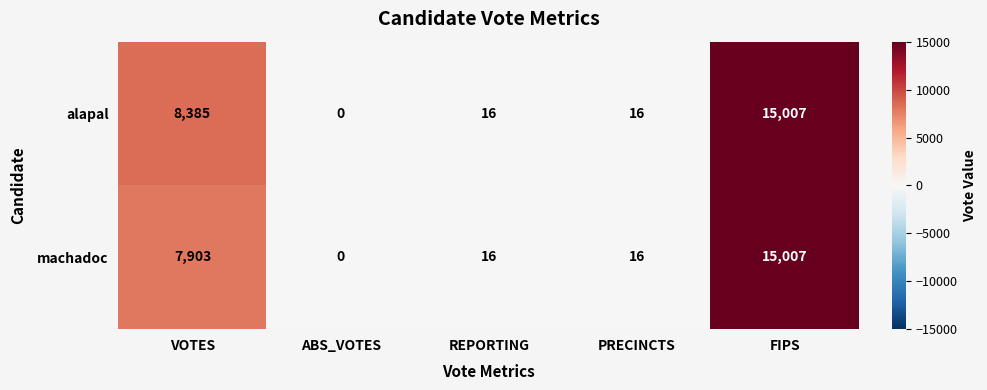

List the series in order of their overall mean, lowest first.

machadoc, alapal